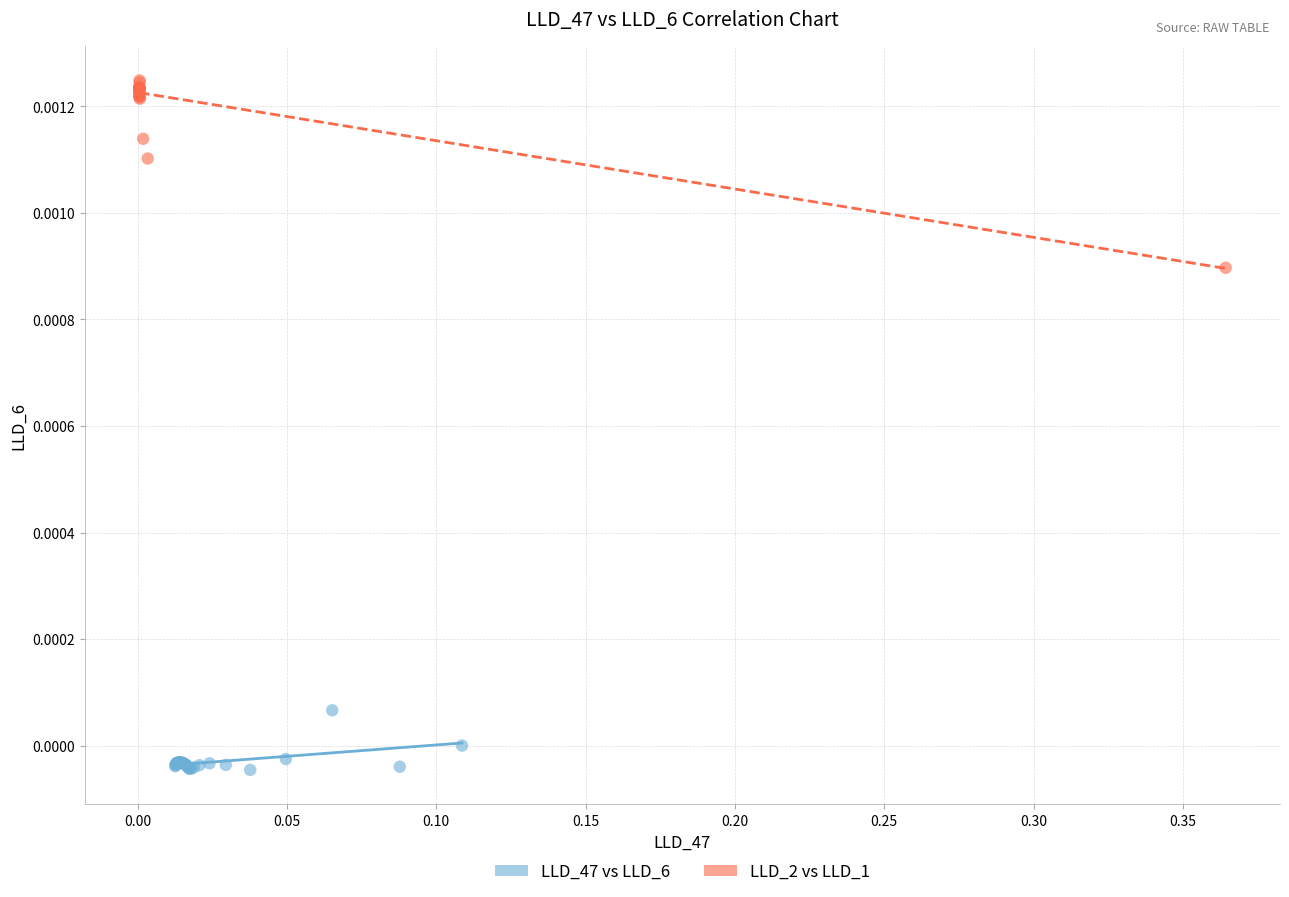

Which series contains the lowest Y value?

LLD_47 vs LLD_6